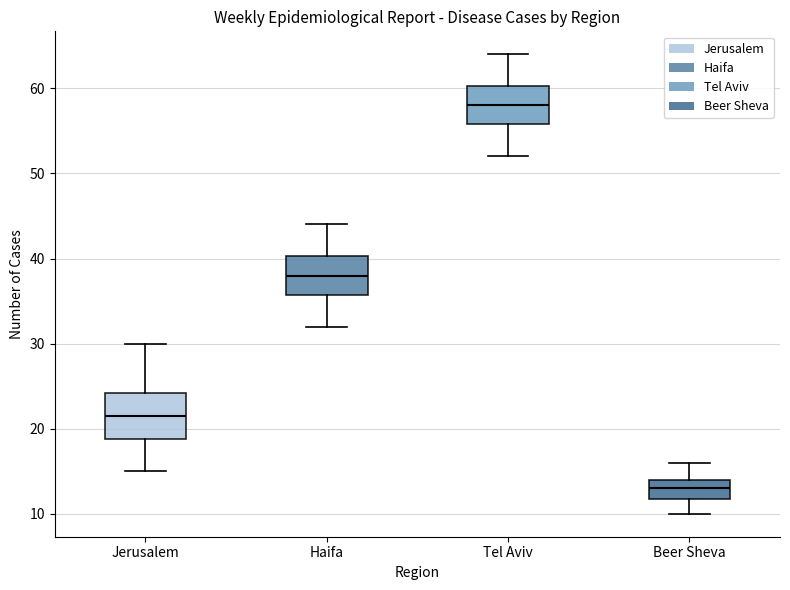

Which box's median line is the highest?

Tel Aviv